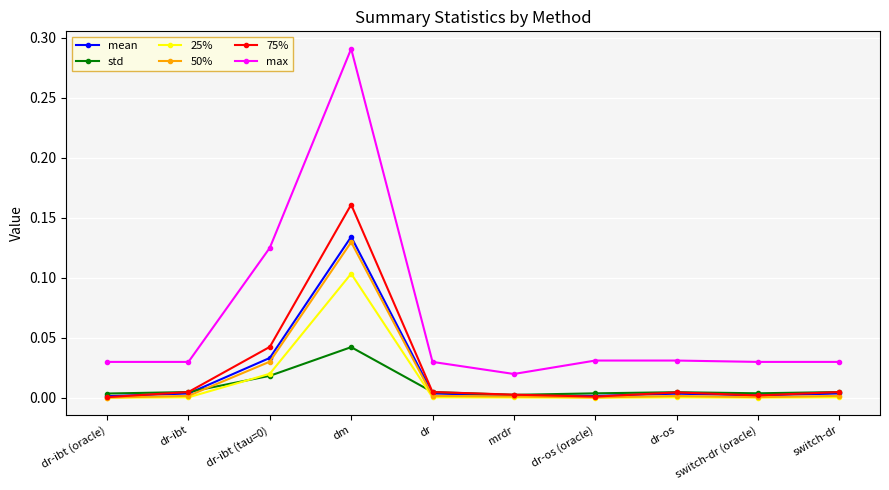

Is it true that 50% equals 0.0 at mrdr?

True